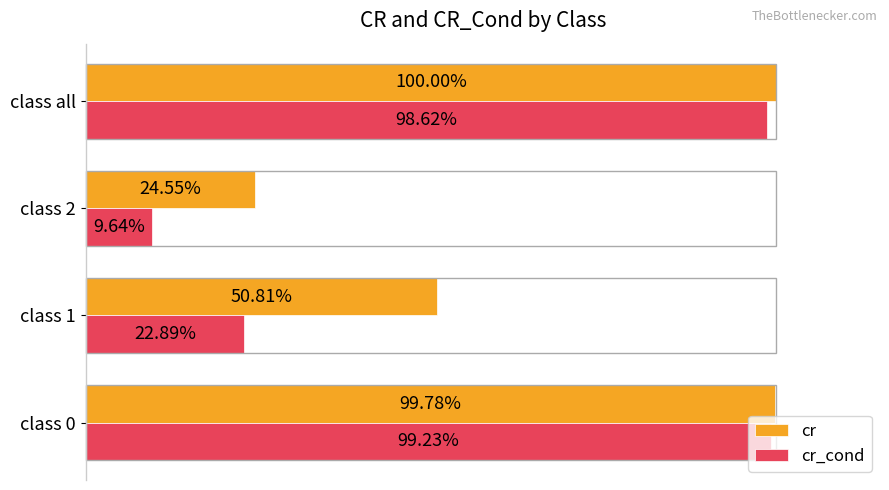

What is the value of the cr_cond bar at the 4th from the left?

1.0